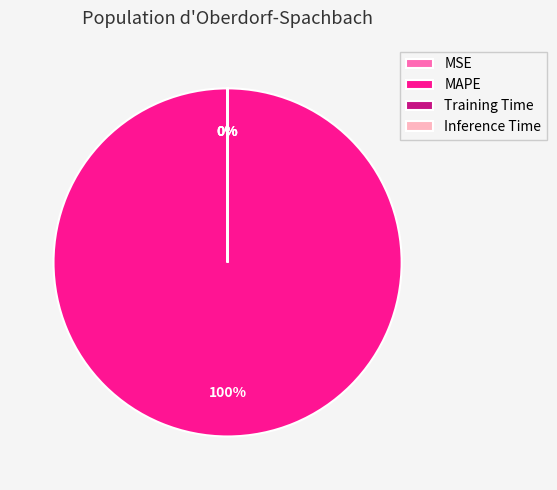

Which slice is the largest?

MAPE